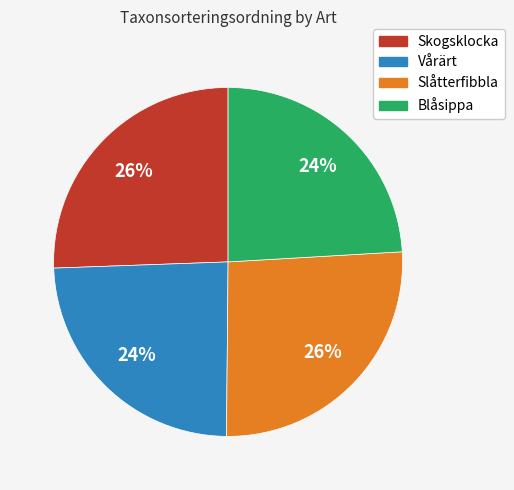

How many slices are in this pie chart?

4